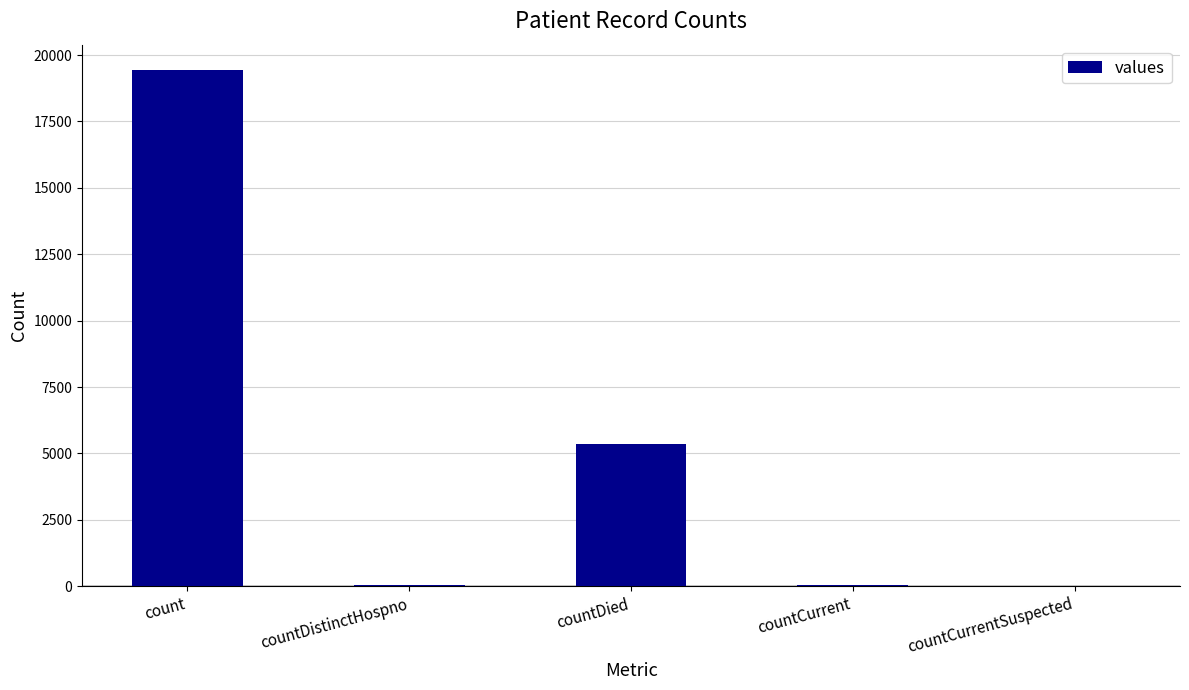

Where is the data nearest to the value 9710?

countDied